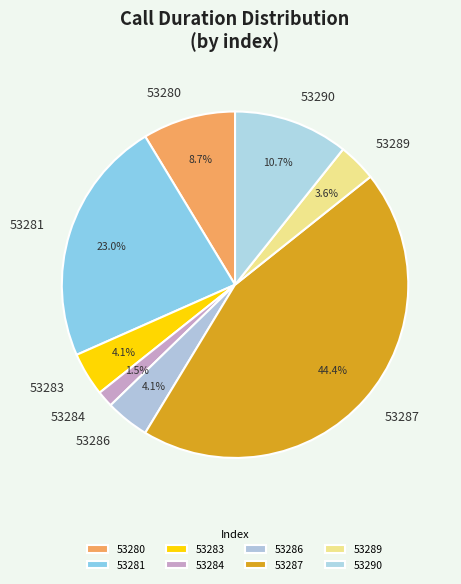

Is there any slice that represents more than half of the pie?

No